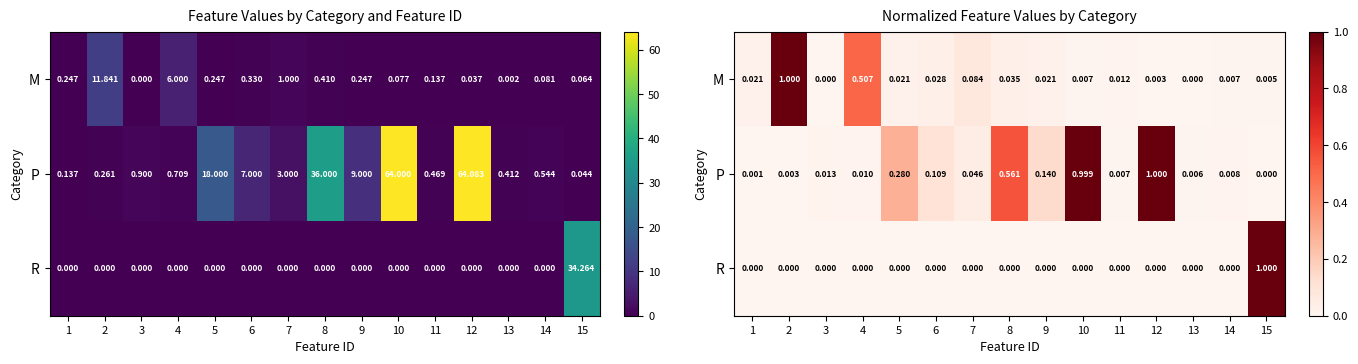

Rank the categories by M value from lowest to highest.

3, 13, 12, 15, 10, 14, 11, 1, 5, 9, 6, 8, 7, 4, 2